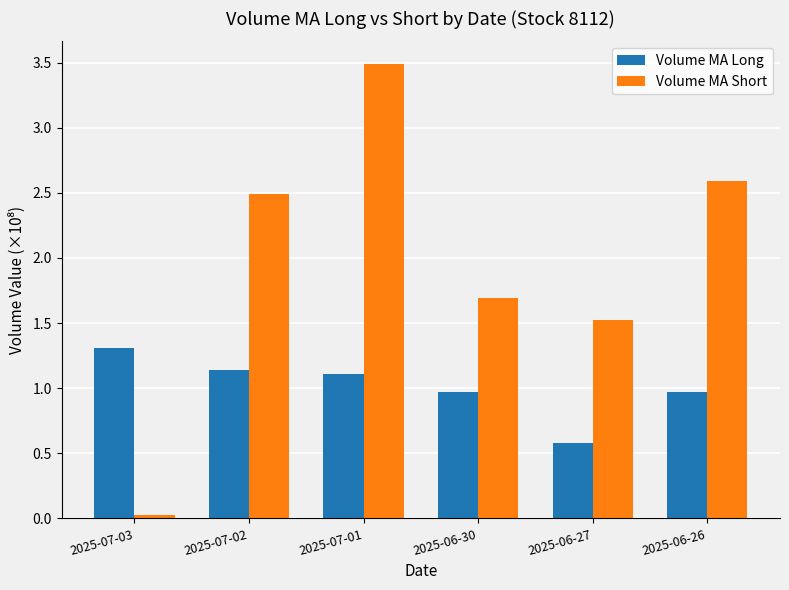

Read the Volume MA Short value at 2025-06-26.

2.6